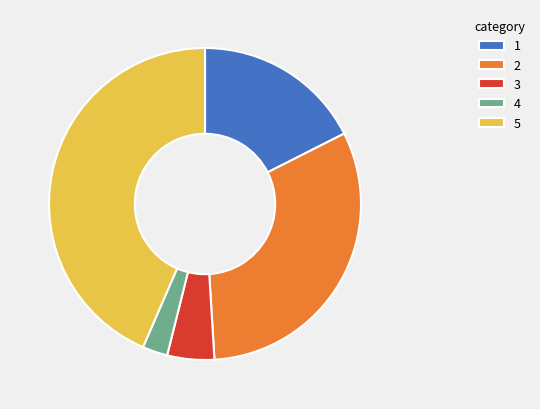

Rank the categories by value from lowest to highest.

4, 3, 1, 2, 5